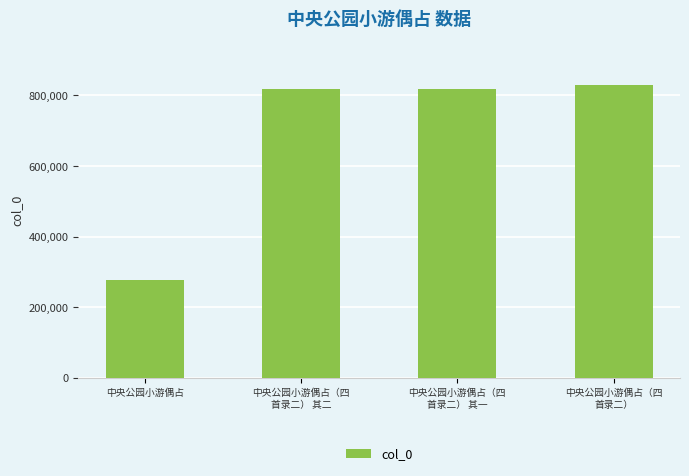

How many bars are there in total?

4